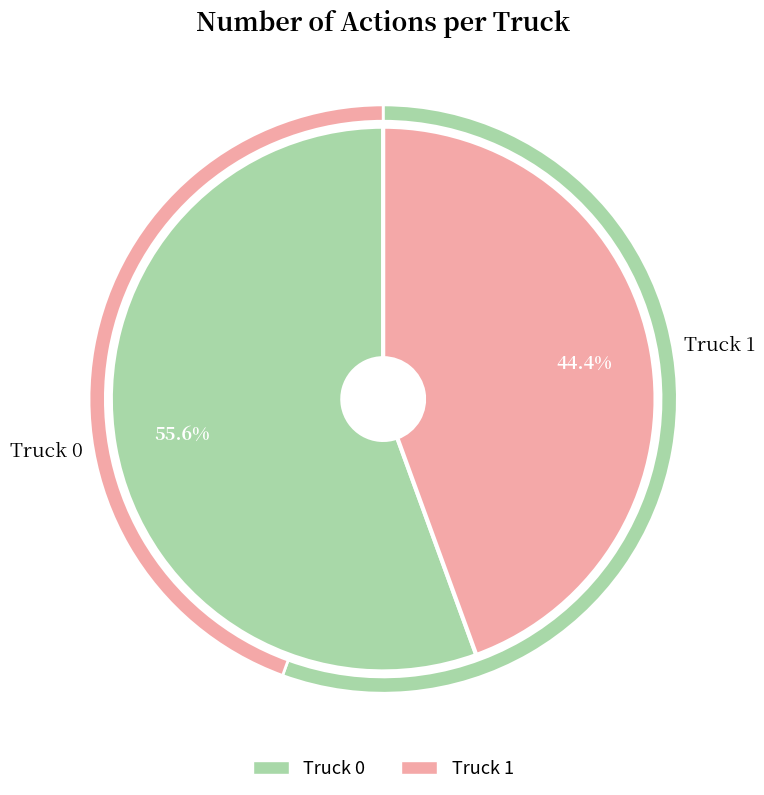

Is the sum of Truck 1 and Truck 0 greater than half?

Yes